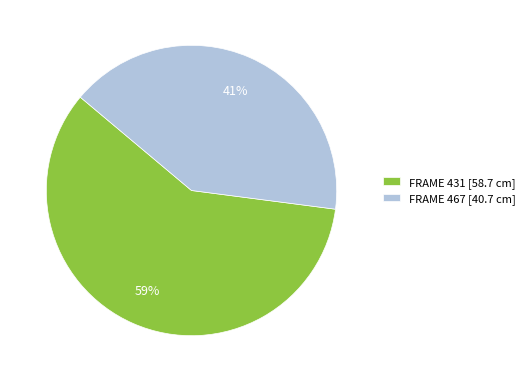

Combined, do FRAME 431 [58.7 cm] and FRAME 467 [40.7 cm] account for over 50%?

Yes